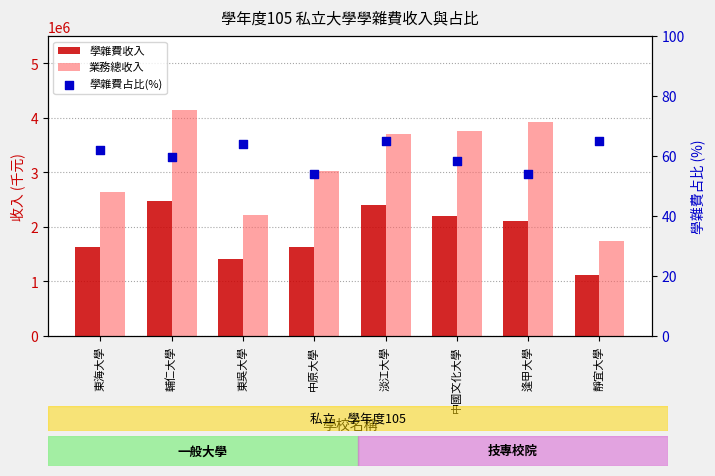

Which series contains the highest Y value?

業務總收入